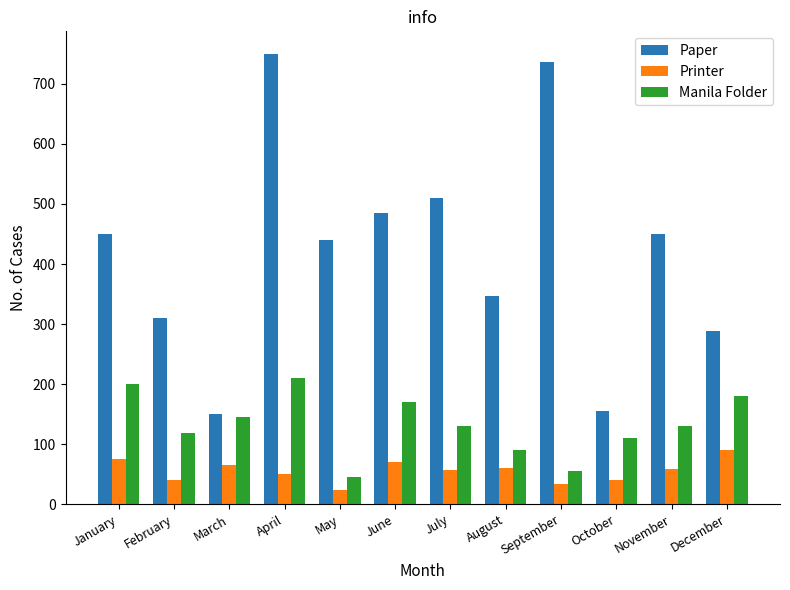

What is the approximate value of Manila Folder at June, to the nearest 10?

170